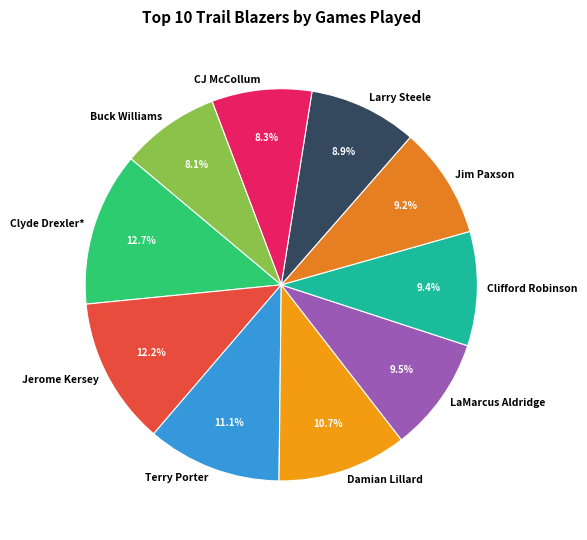

To the nearest percent, what is the combined percentage of Buck Williams and Terry Porter?

19%